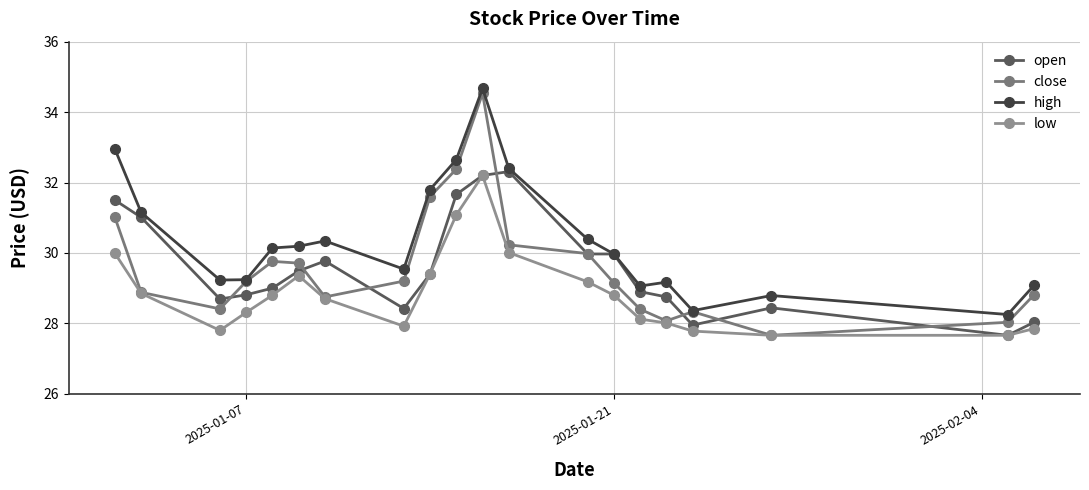

How many lines are shown in the chart?

4